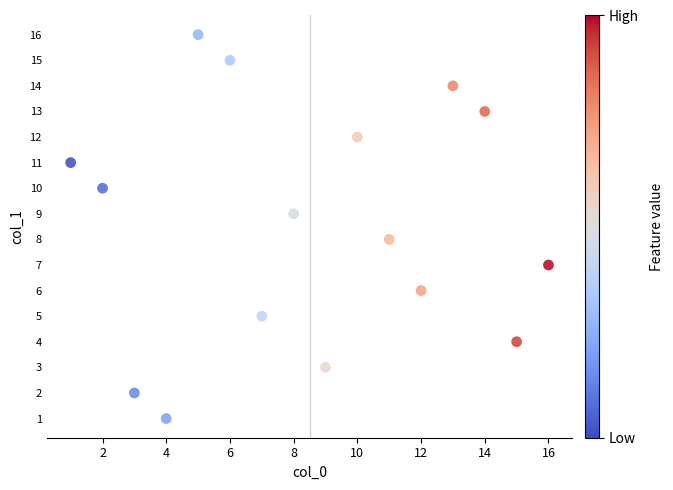

What is the range of X values (max minus min)?

15